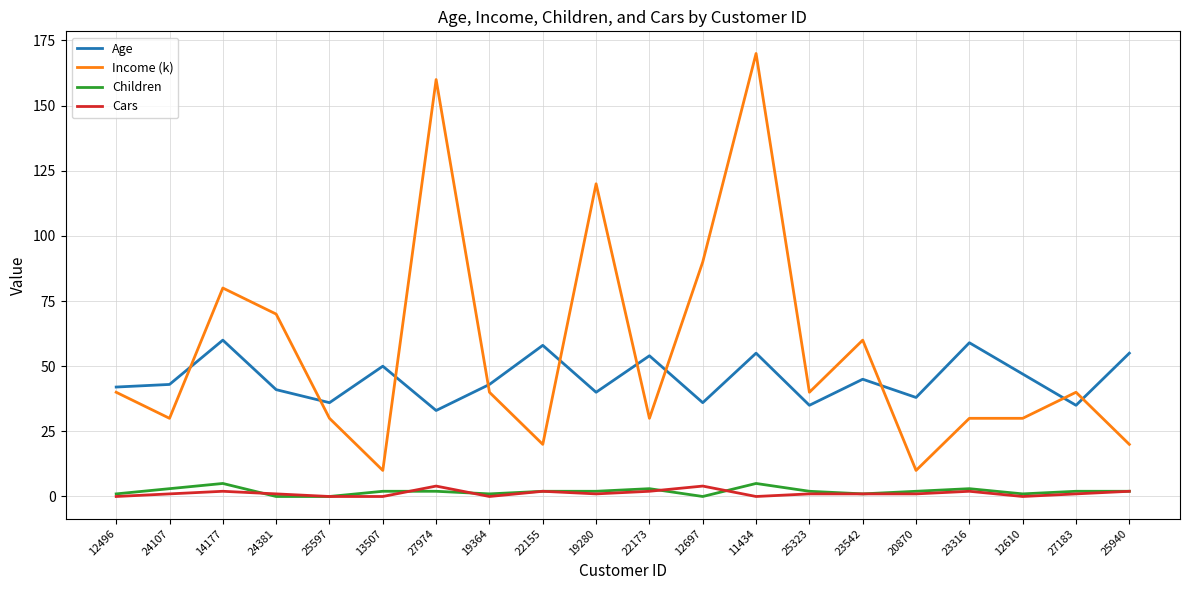

True or false: Income (k) has more than 1 interior local peaks.

True